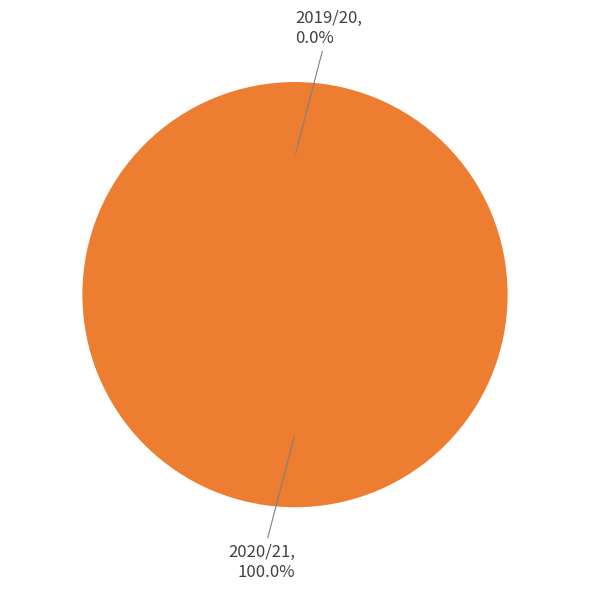

What percentage is NOT represented by 2019/20?

100.0%